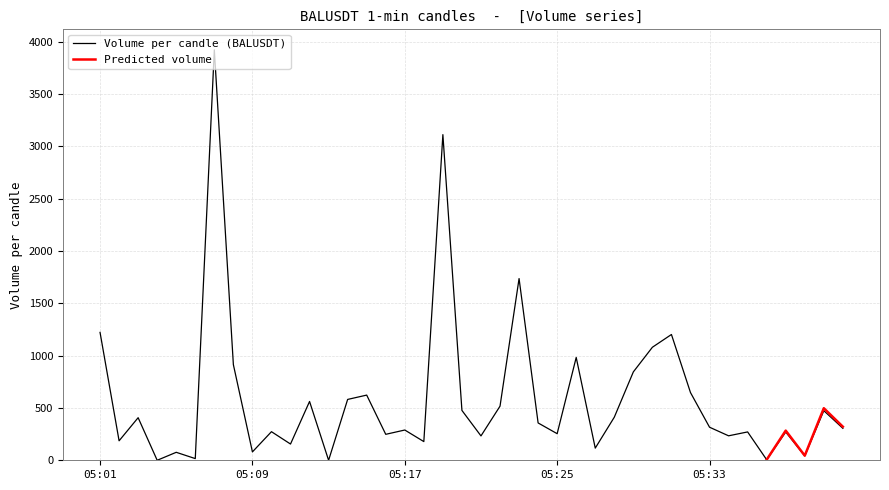

What is the difference between the maximum and minimum values?

3922.7